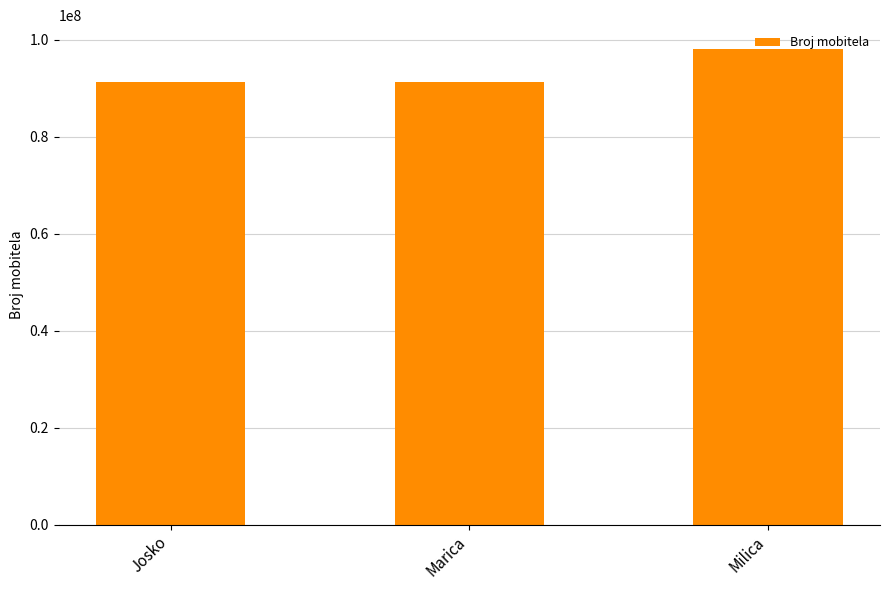

Is it true that the value at Milica is 98111222?

True